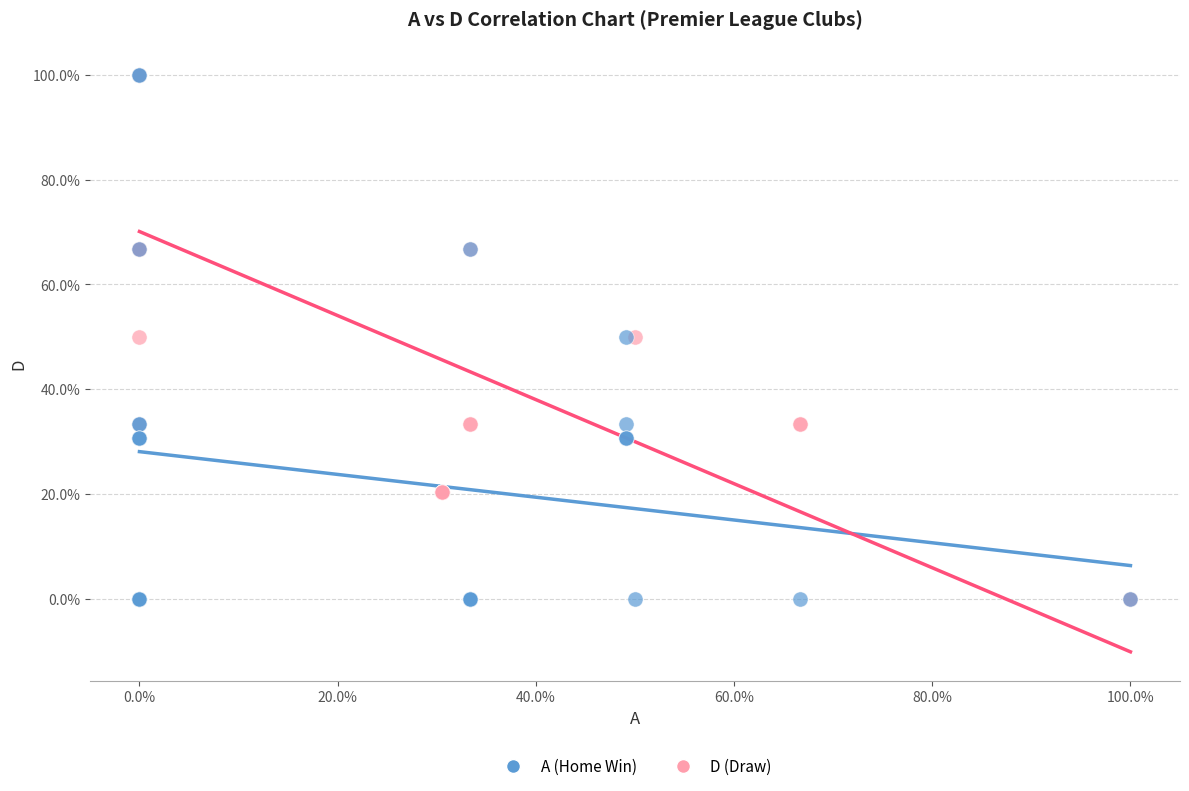

What are all the series names shown in the legend?

A (Home Win), D (Draw)